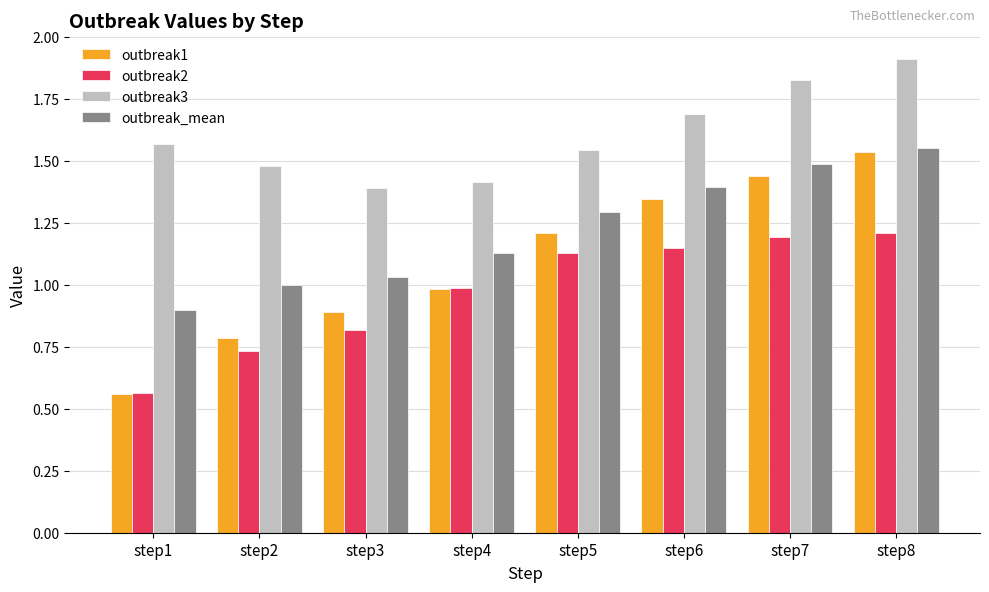

Rank the series by their average value, from lowest to highest.

outbreak2, outbreak1, outbreak_mean, outbreak3